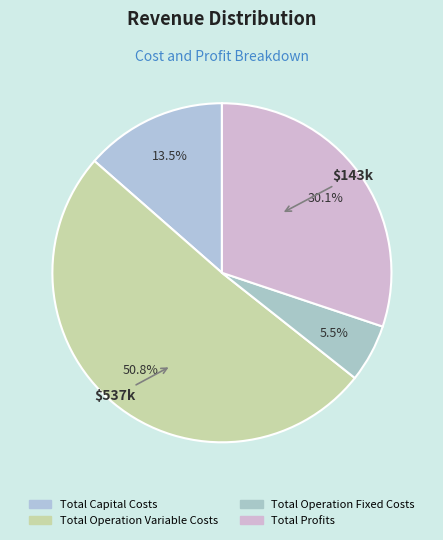

Count the number of slices in the pie.

4